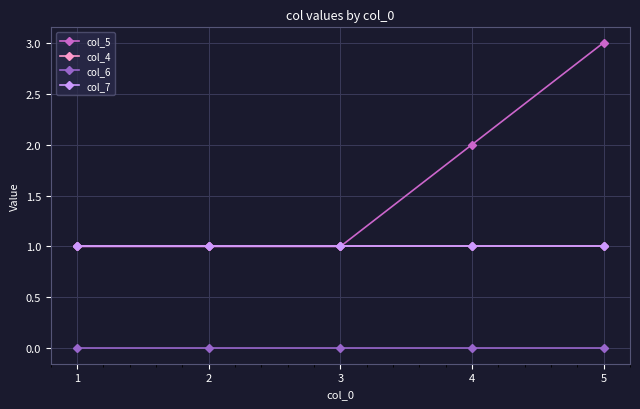

Is this an area chart (filled region under the line)?

No